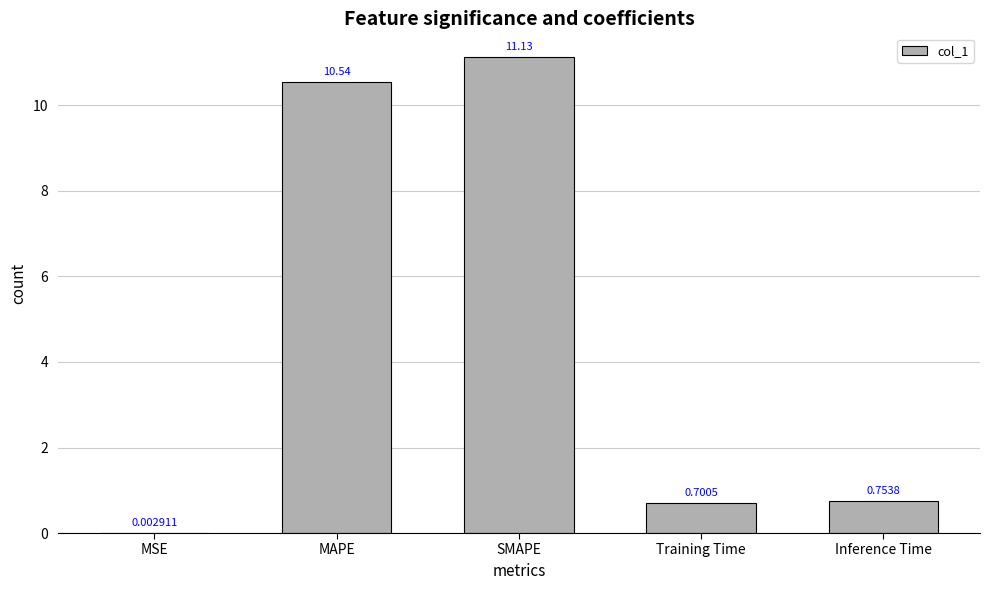

At which label is the value closest to 5?

Inference Time